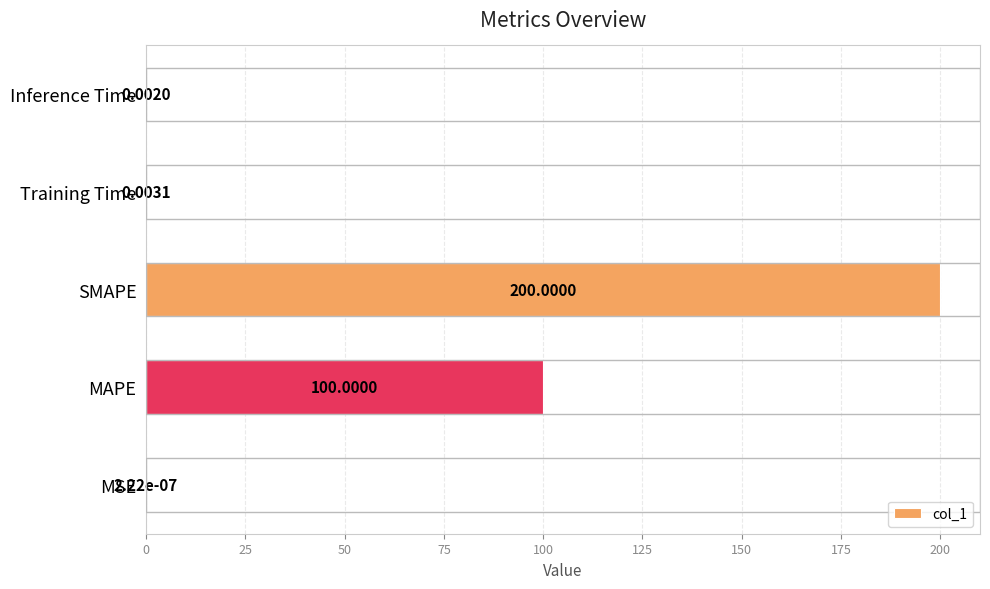

What is the ratio of the value at SMAPE to the value at MAPE?

2.0